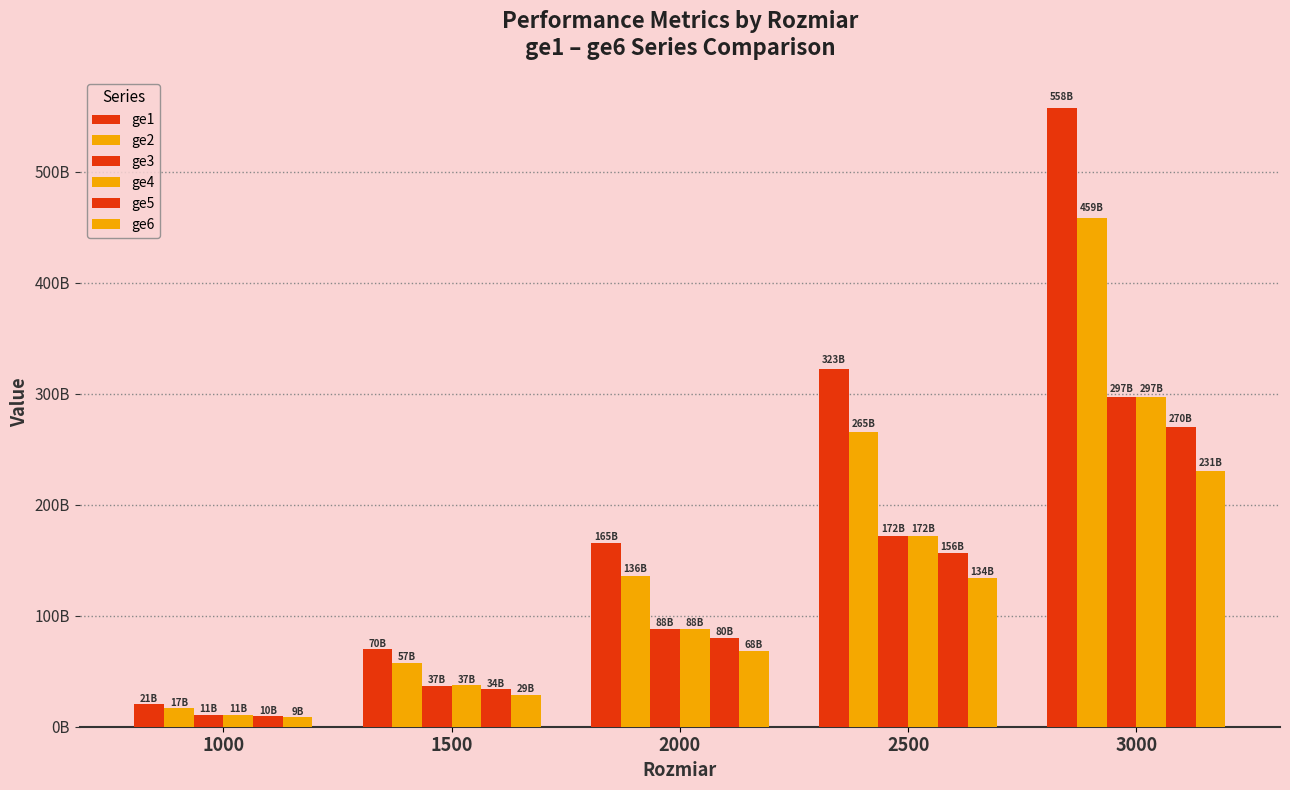

Are the bars grouped side by side (vs. stacked)?

Yes